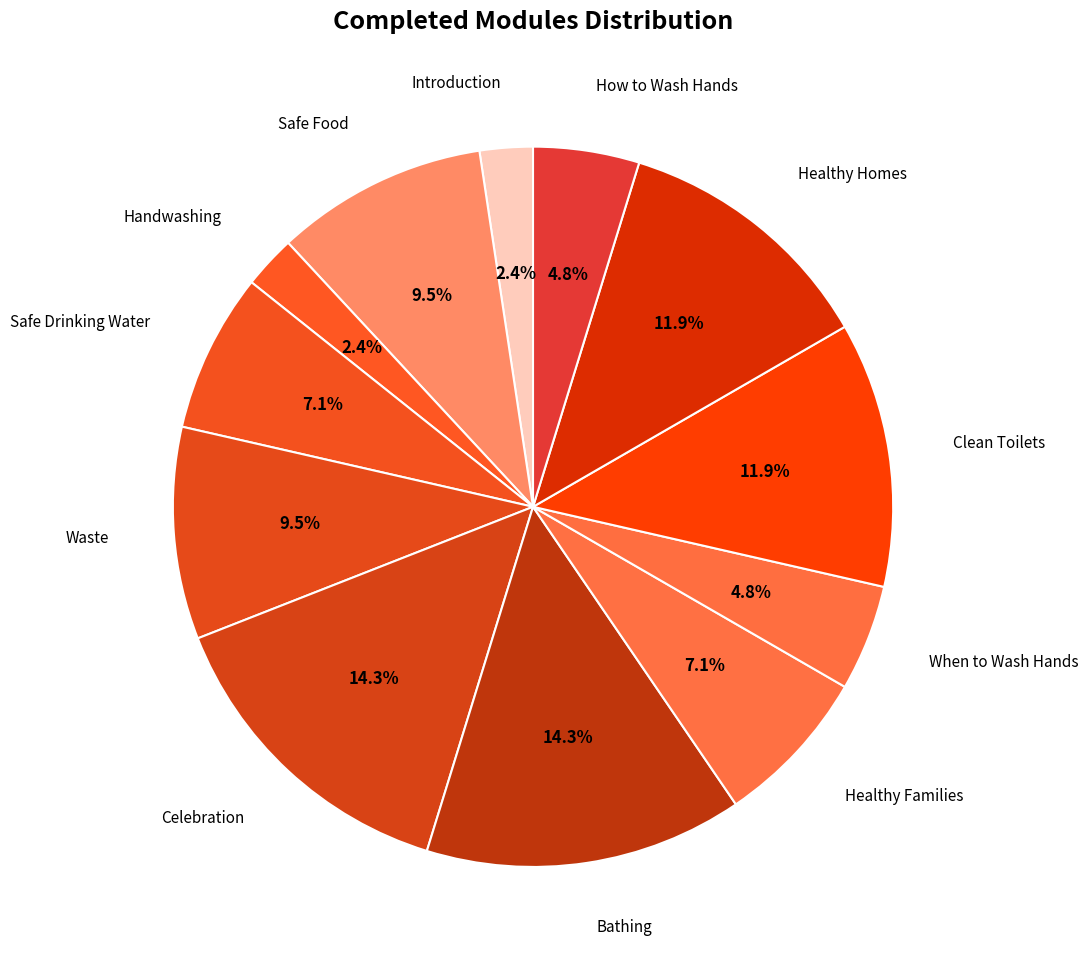

How many segments does this pie chart have?

12